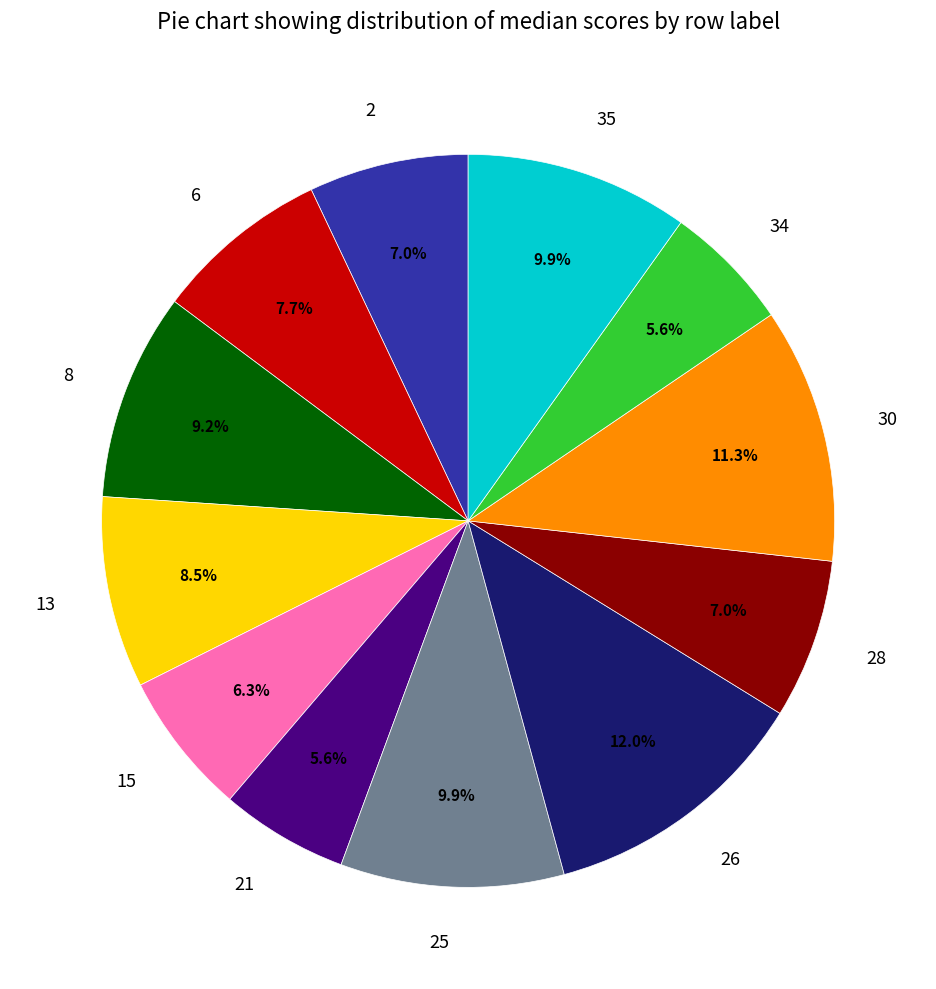

Count the number of slices in the pie.

12